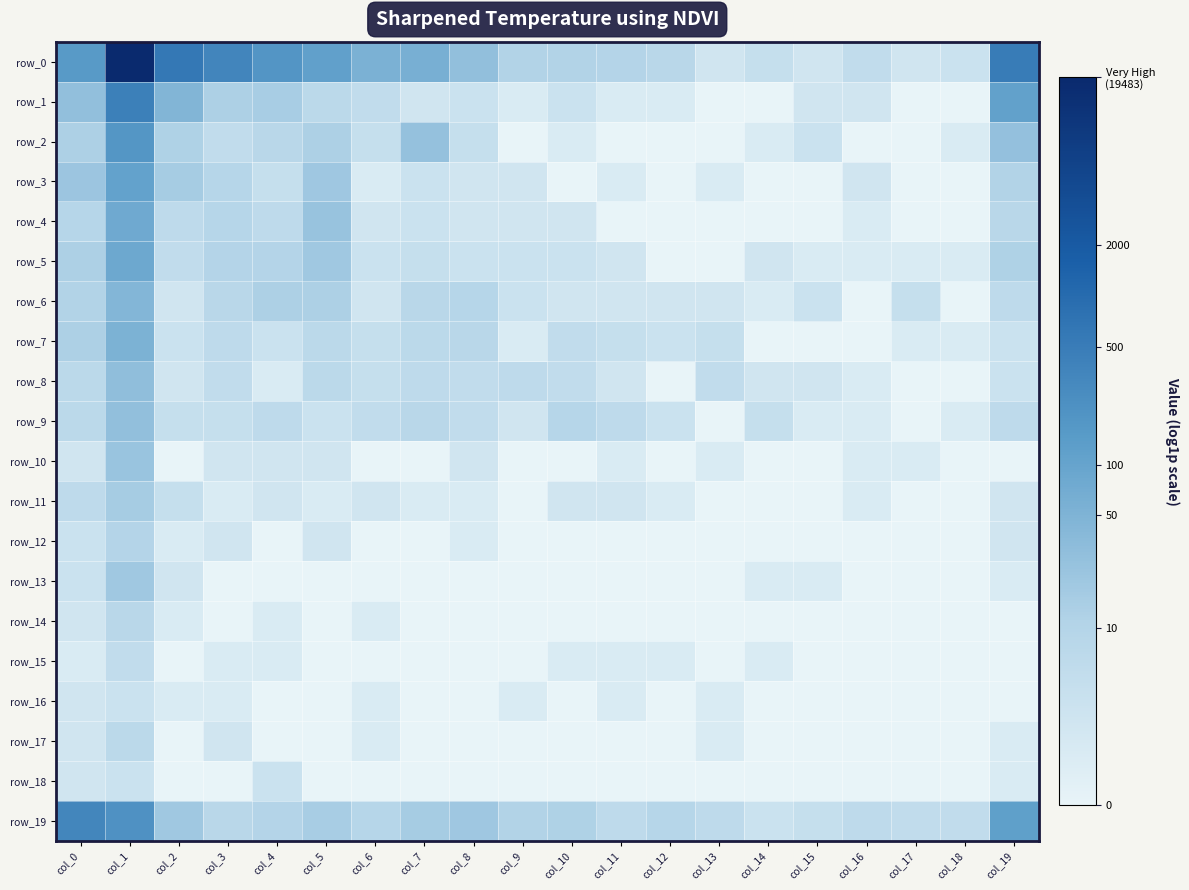

Which series has the largest range (max minus min)?

row_0